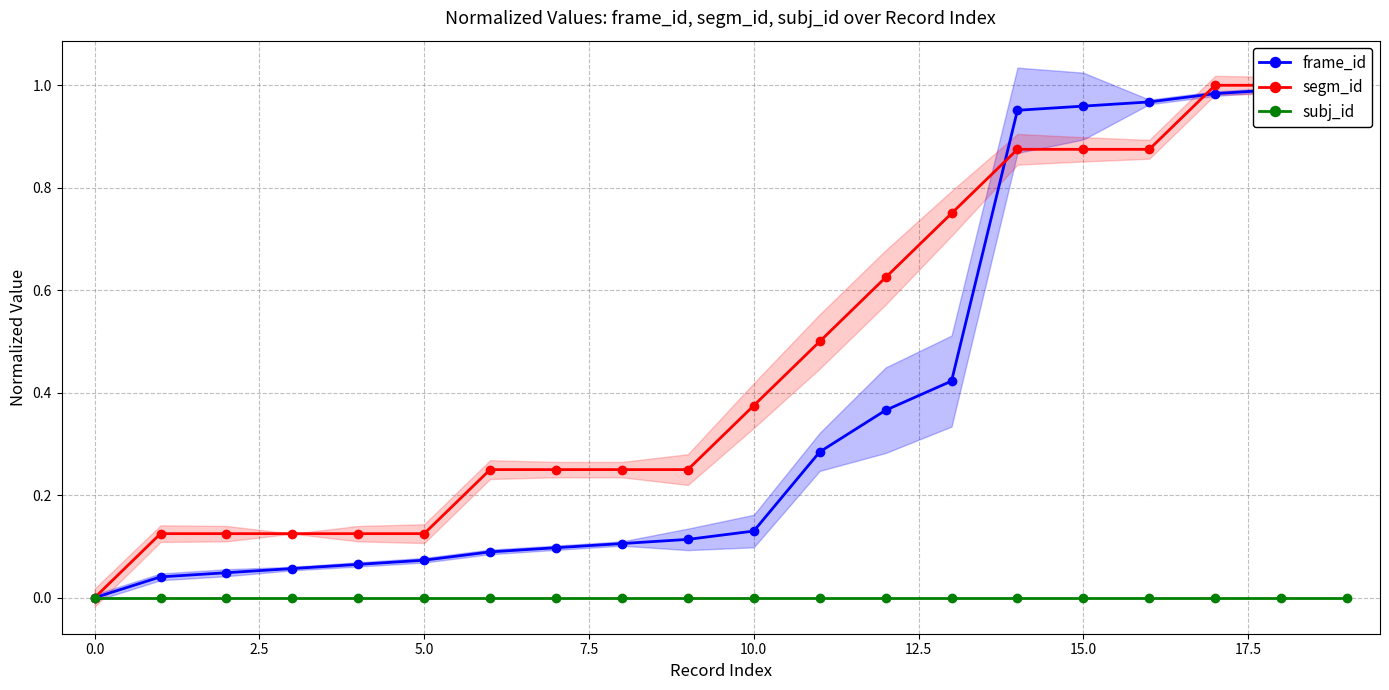

True or false: frame_id has more than 0 interior local peaks.

False